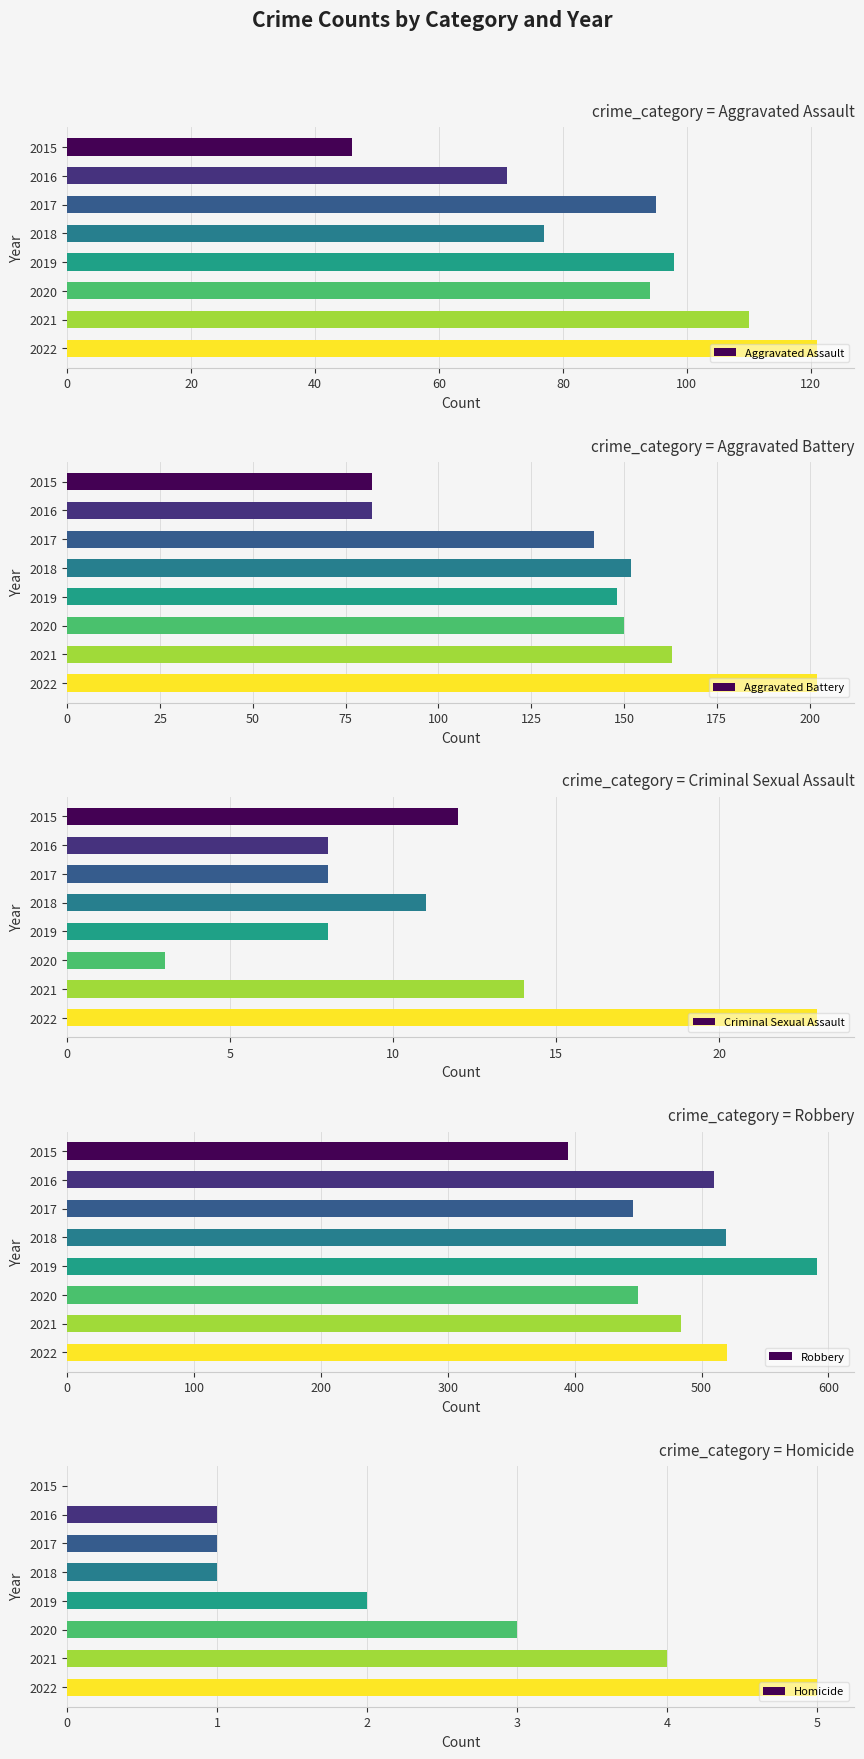

What is the difference between the highest and lowest values at 80?

589